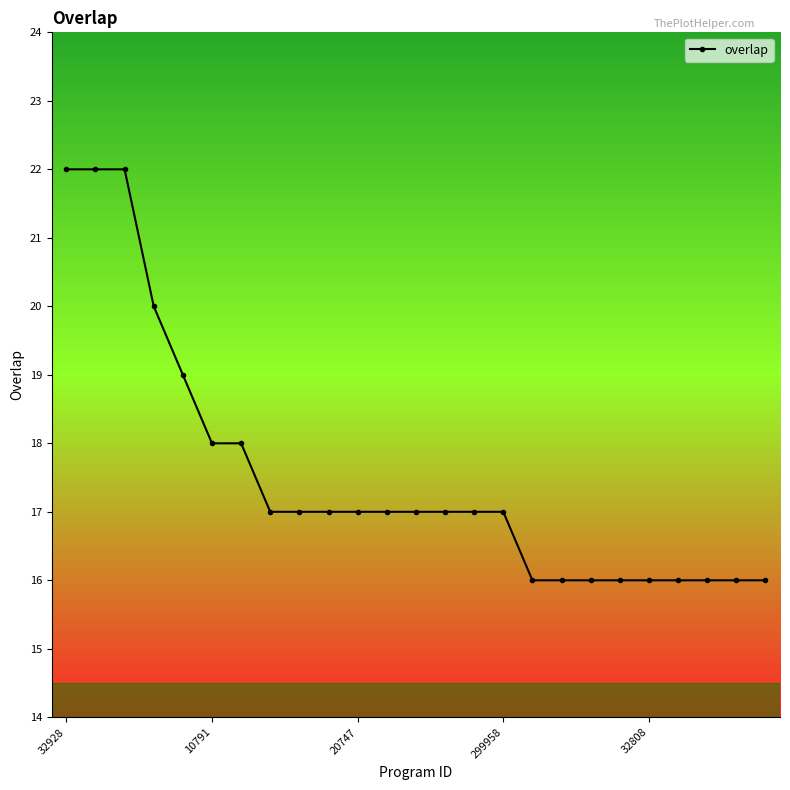

What is the value of the 25th point from the left?

16